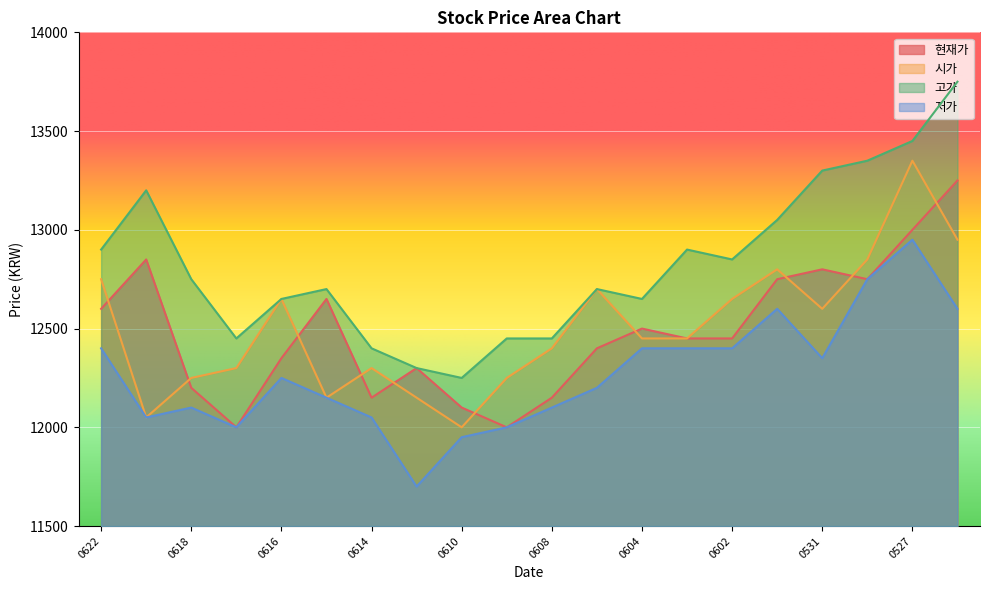

True or false: 고가 and 시가 cross at least once.

False